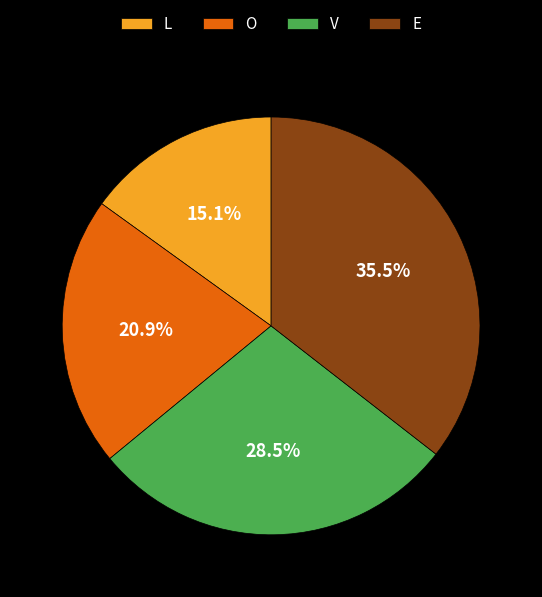

Which has a higher value, L or V?

V